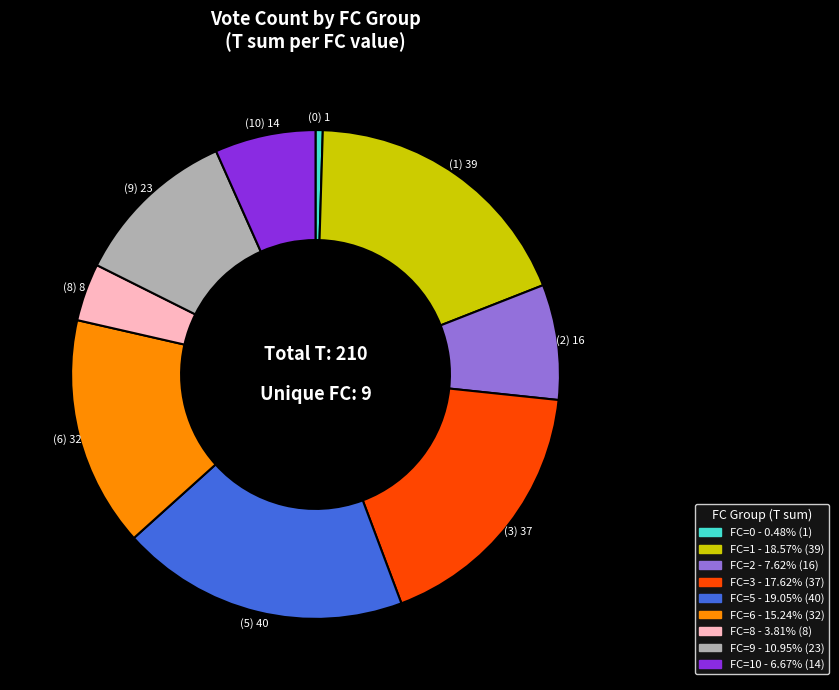

Is there any slice that represents more than half of the pie?

No